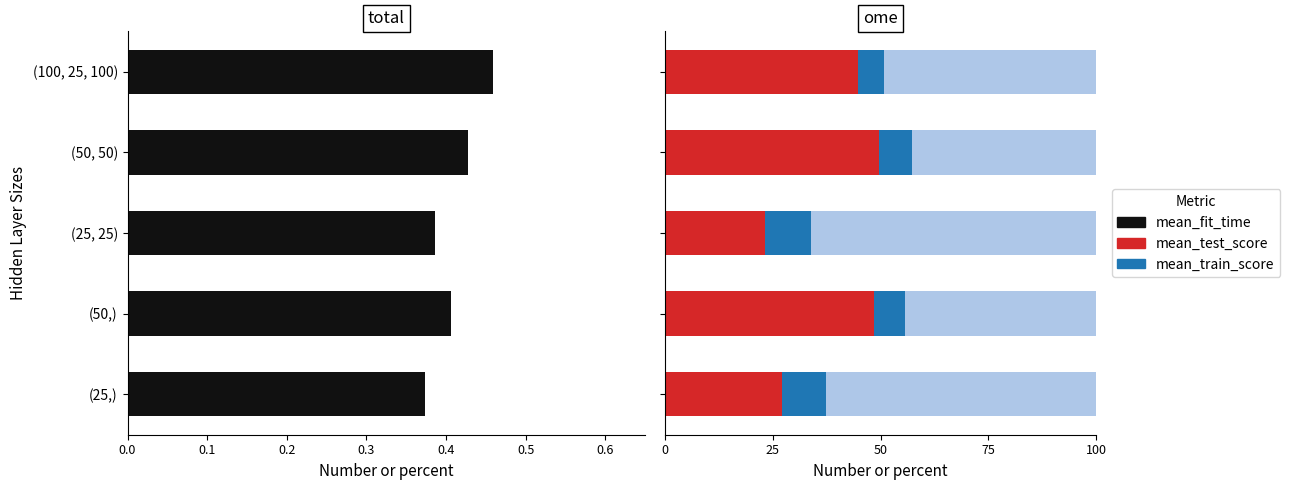

Is it true that mean_test_score equals 0.4 at (100, 25, 100)?

True